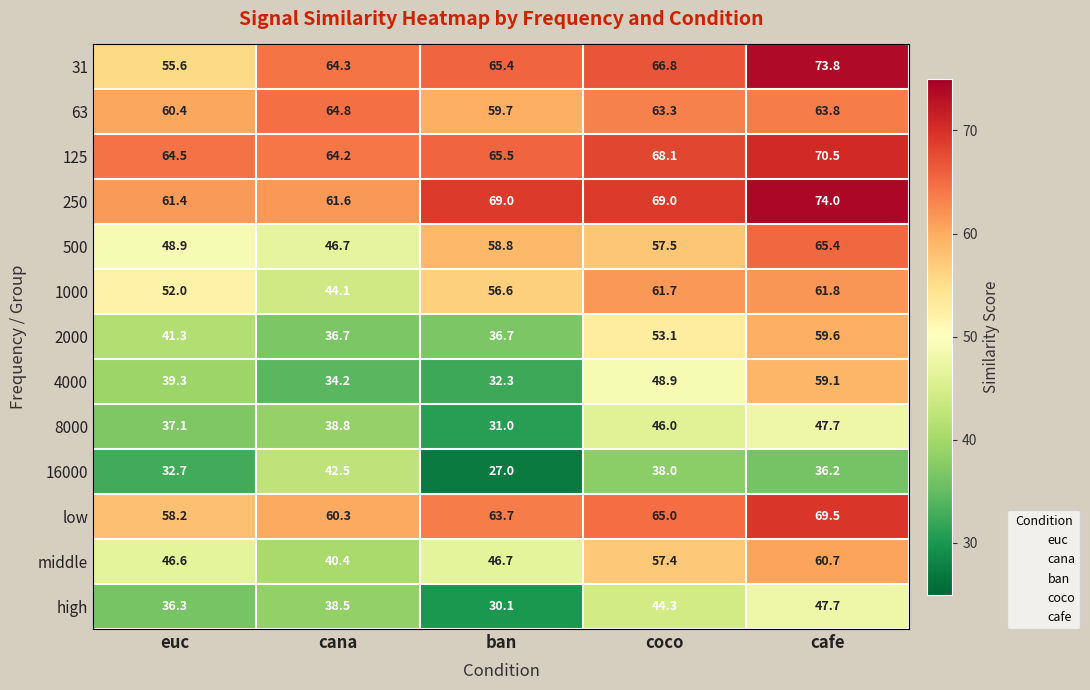

The value of 16000 at cafe is 63.3. True or false?

False